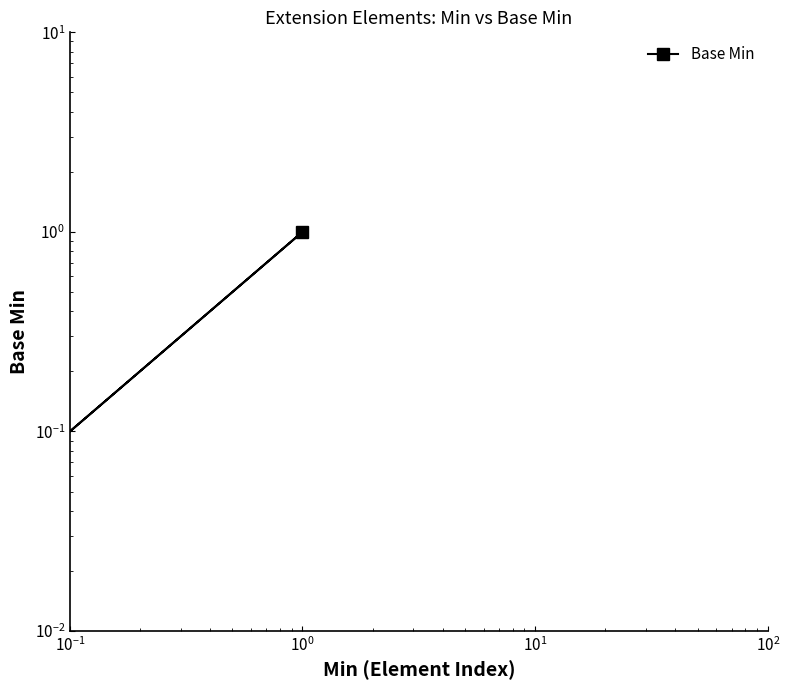

What is the change in value from $\mathdefault{10^{-2}}$ to $\mathdefault{10^{1}}$?

+1